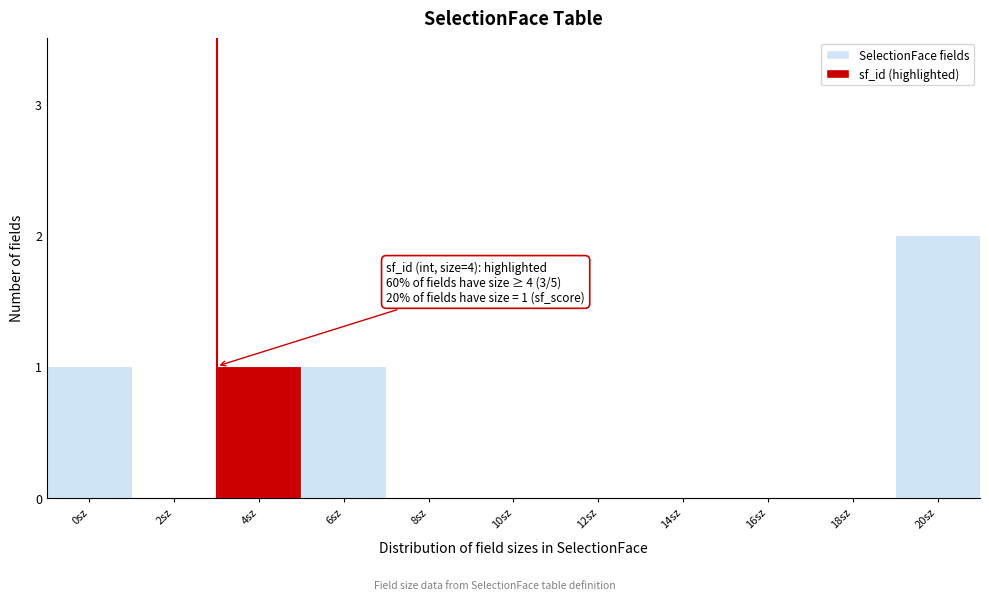

Reading left to right, extract all data points from this chart.

0sz=1	2sz=0	4sz=1	6sz=1	8sz=0	10sz=0	12sz=0	14sz=0	16sz=0	18sz=0	20sz=2